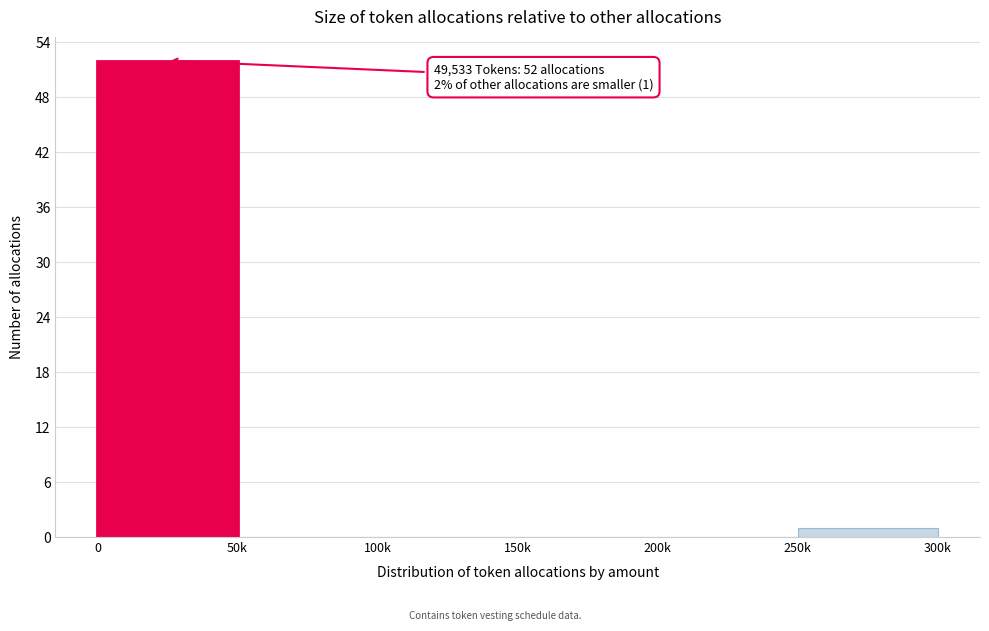

Reading left to right, extract all data points from this chart.

0=52	50k=0	100k=0	150k=0	200k=0	250k=1